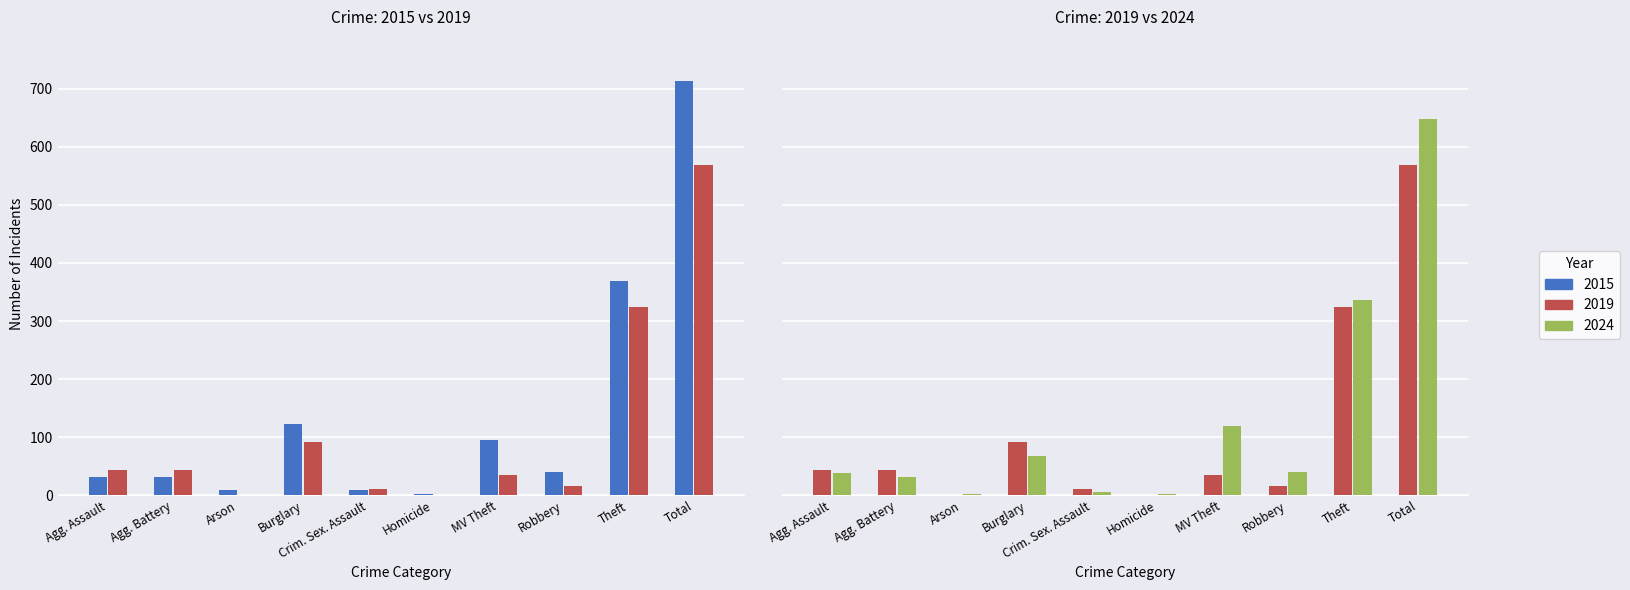

How many data points in 2019 are less than 43?

5